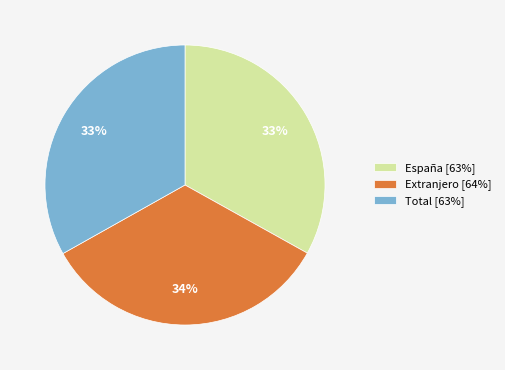

Which category has the biggest portion of the pie?

Extranjero